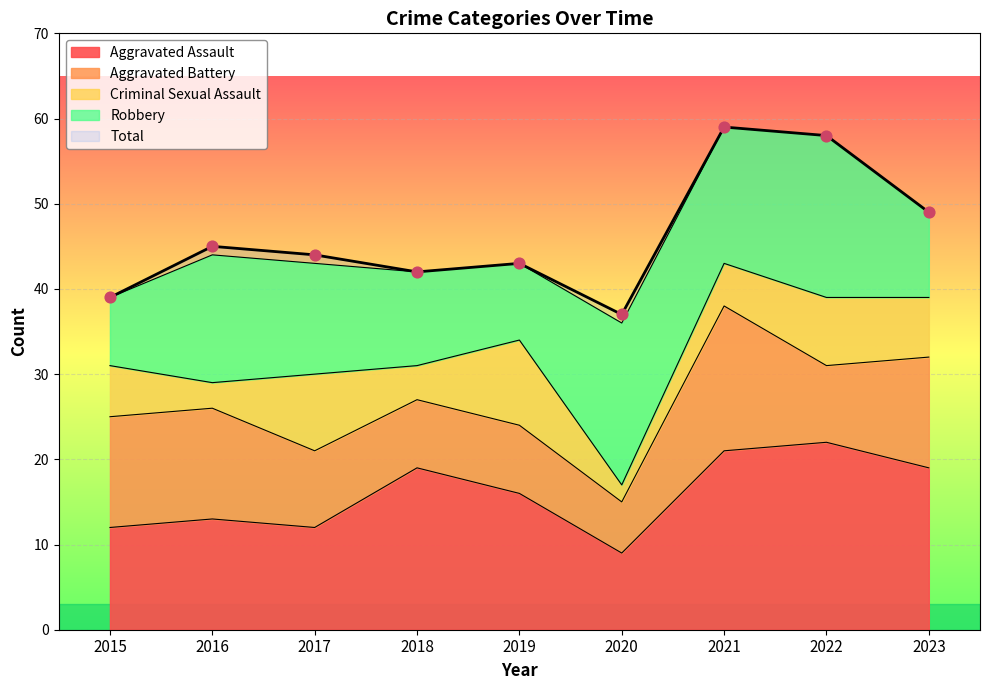

Which series reaches the minimum Y coordinate?

Criminal Sexual Assault